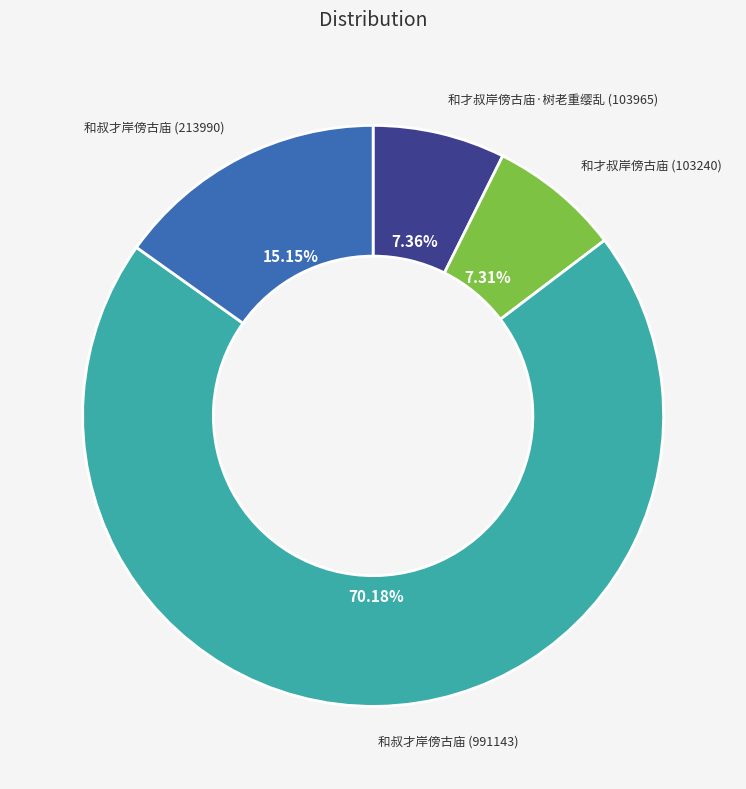

Does any single category account for the majority?

Yes